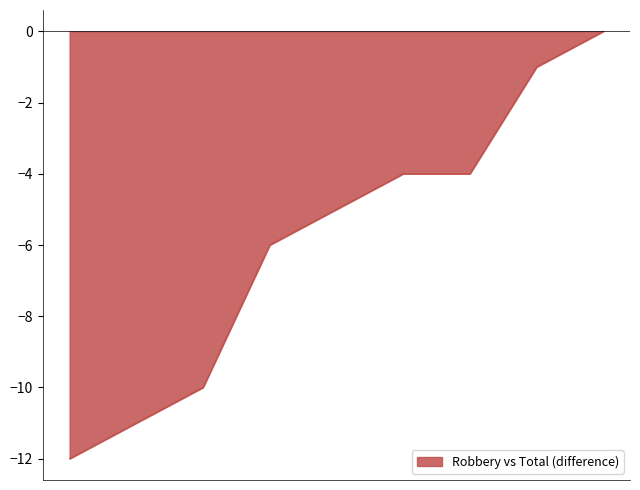

What is the difference between the maximum and minimum values?

12